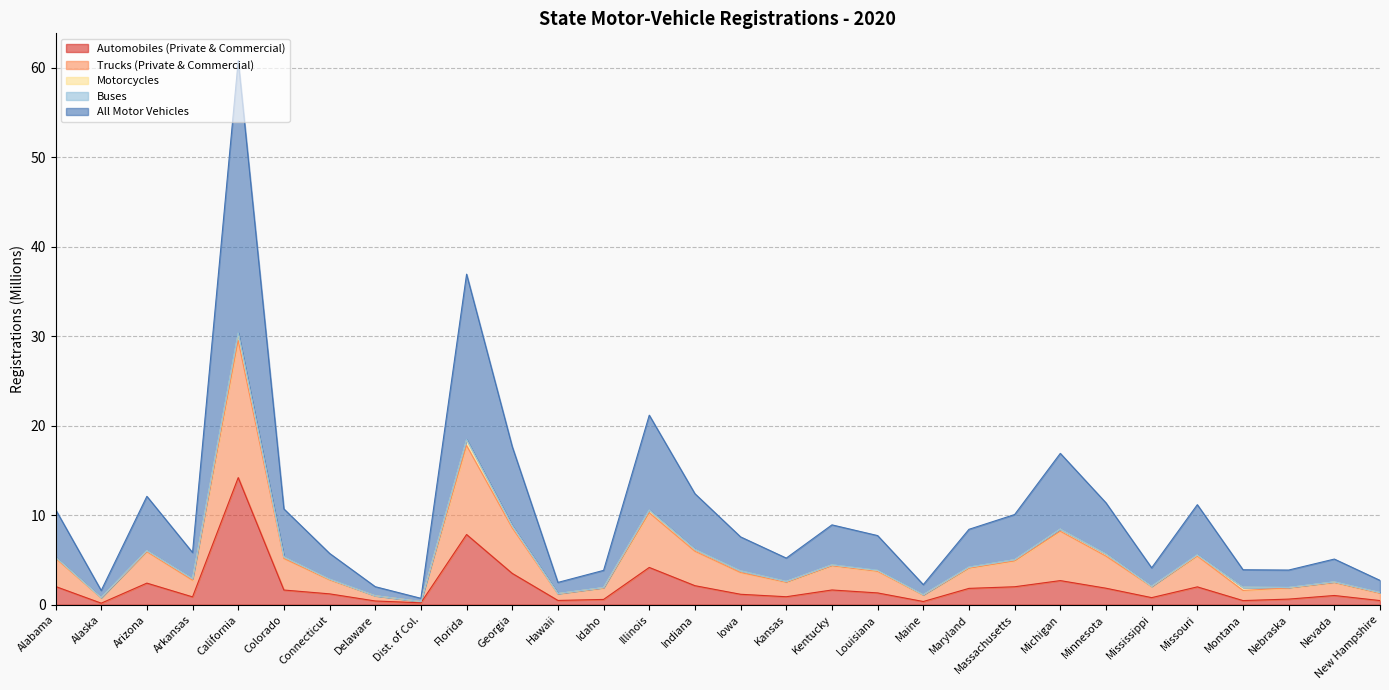

How many interior local valleys does the All Motor Vehicles series have?

8